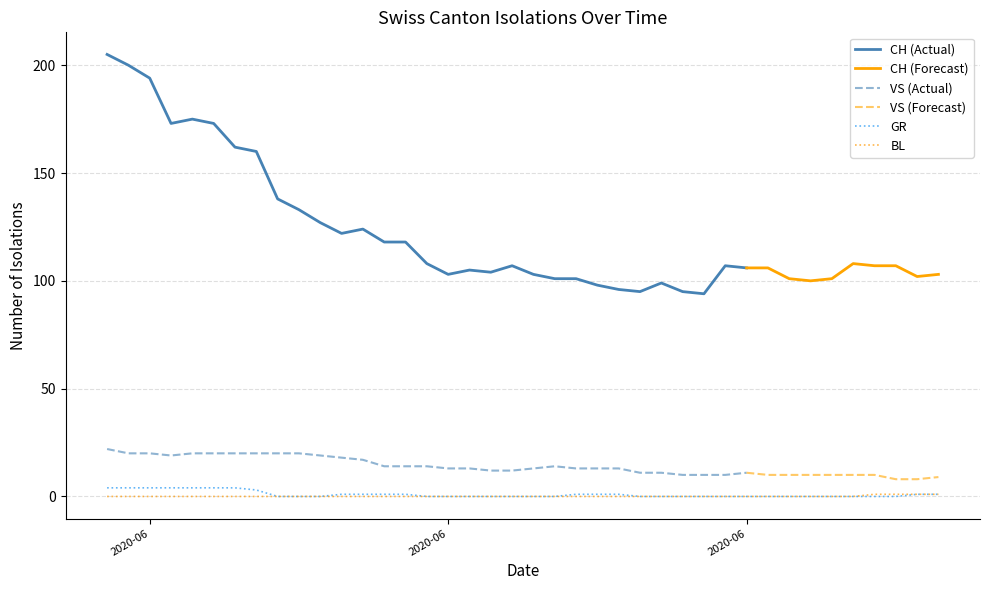

What is the sum of all GR values?

40